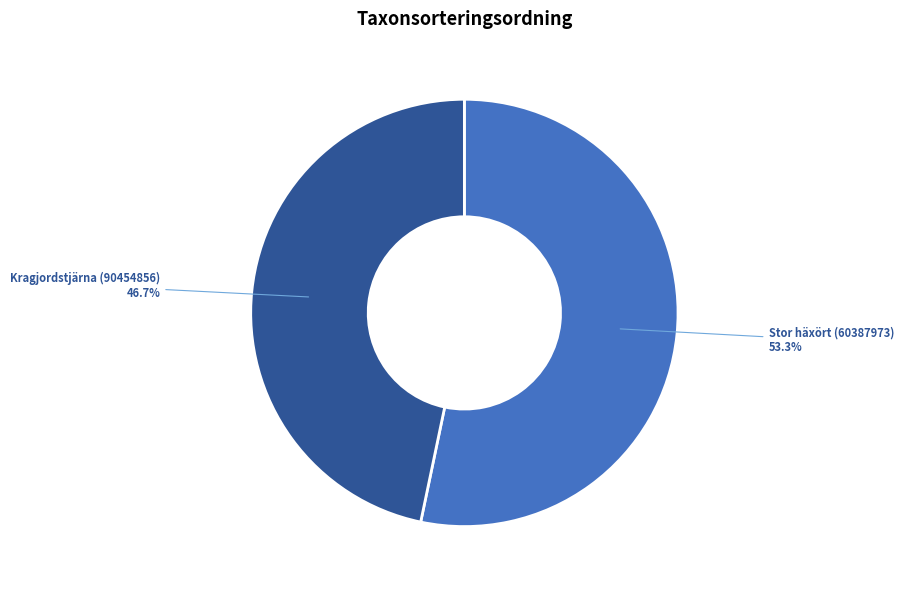

Which category has the biggest portion of the pie?

Stor häxört (60387973)